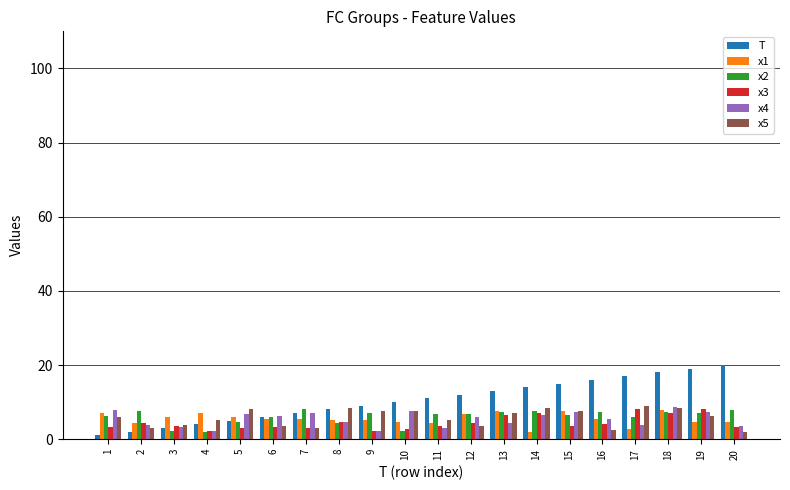

Are the bars grouped side by side (vs. stacked)?

Yes